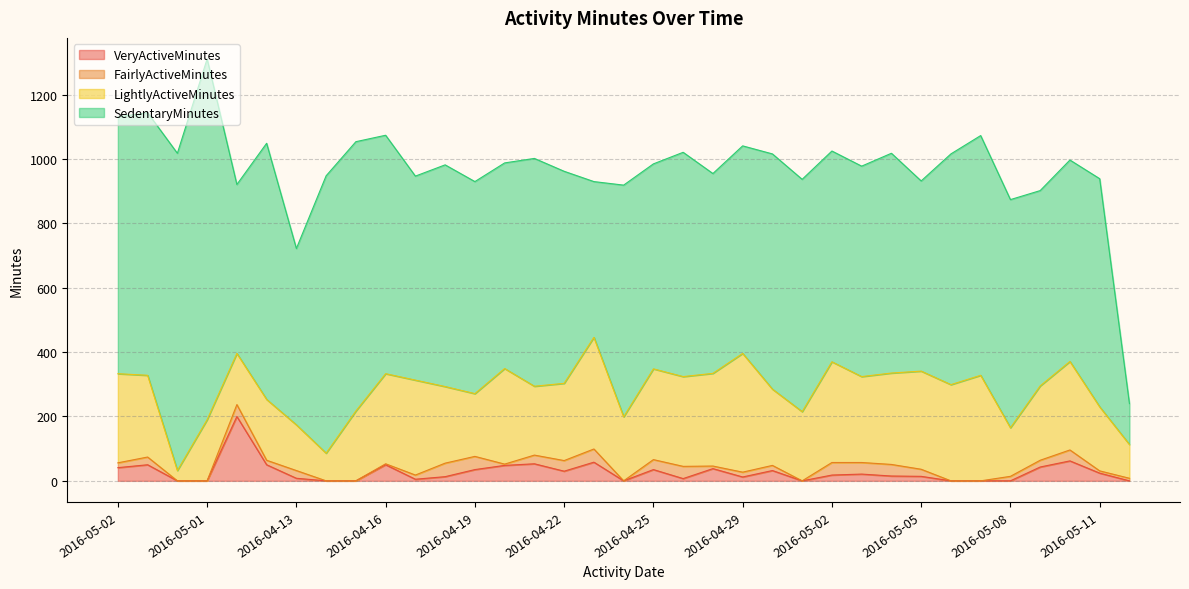

Between 2016-05-03 and 2016-05-11, which series saw the biggest shift?

SedentaryMinutes